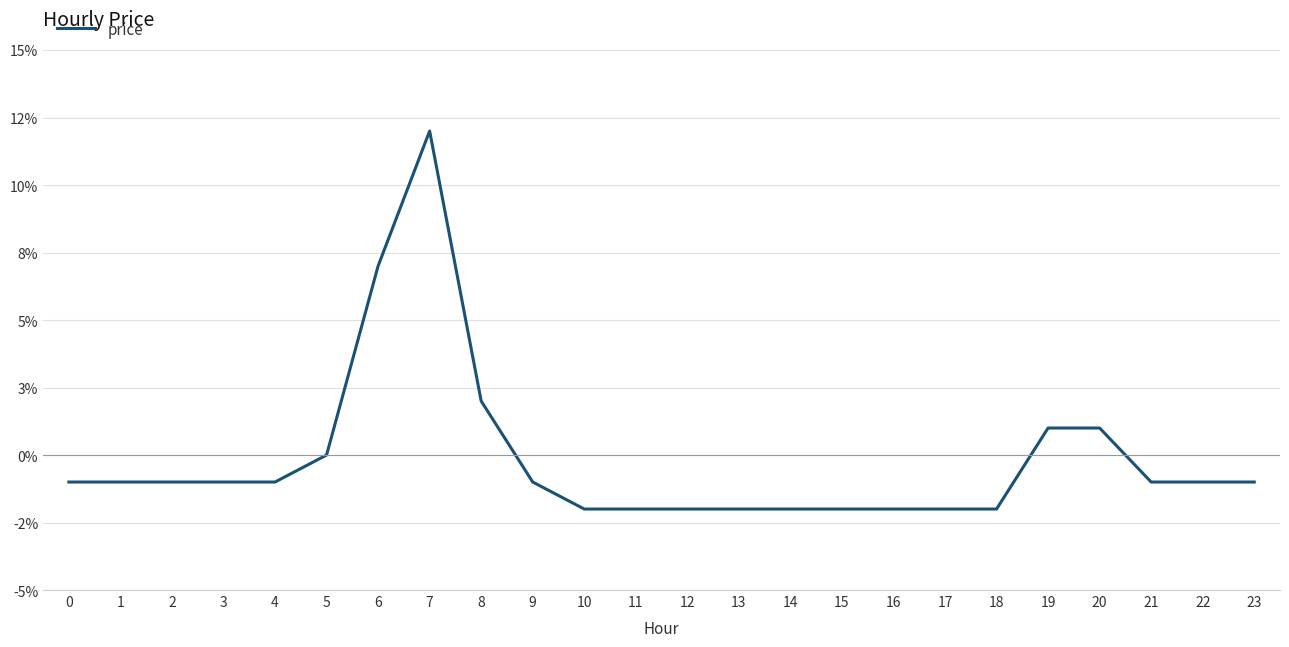

List the labels in order of value, largest first.

7, 6, 8, 19, 20, 5, 0, 1, 2, 3, 4, 9, 21, 22, 23, 10, 11, 12, 13, 14, 15, 16, 17, 18